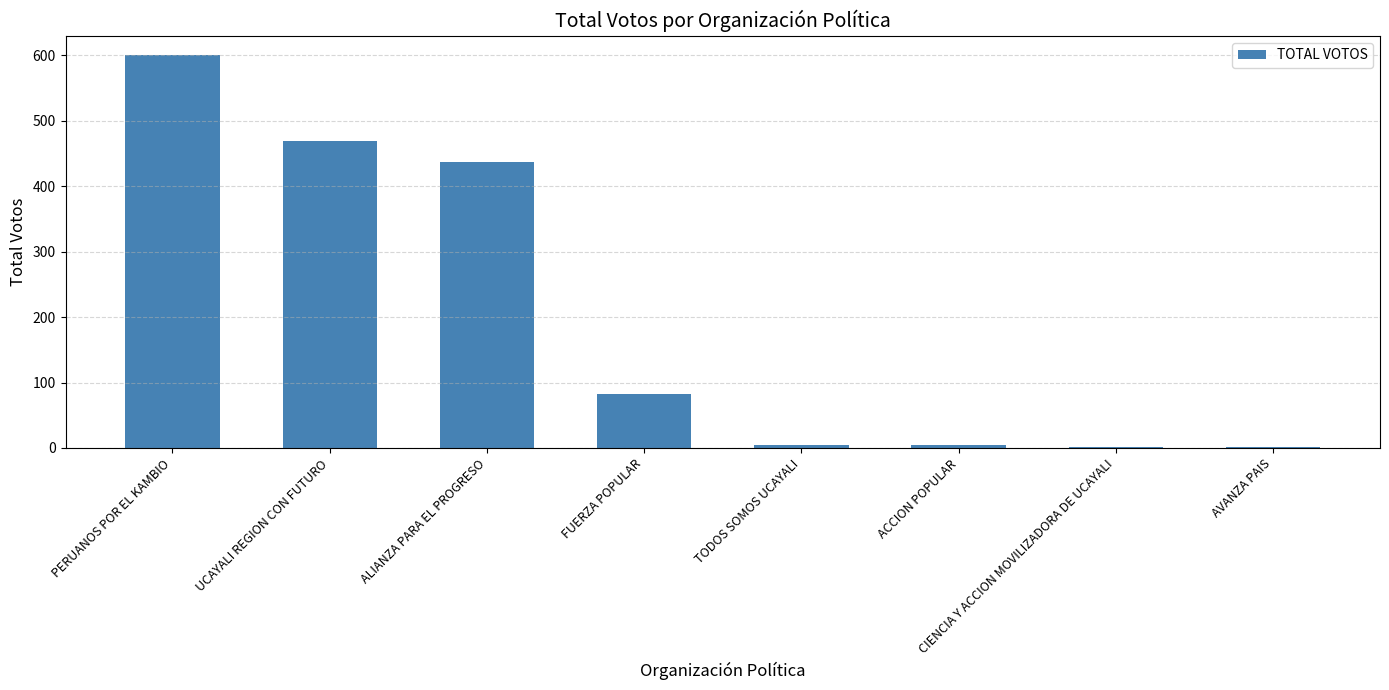

What is the sum of all values?

1602